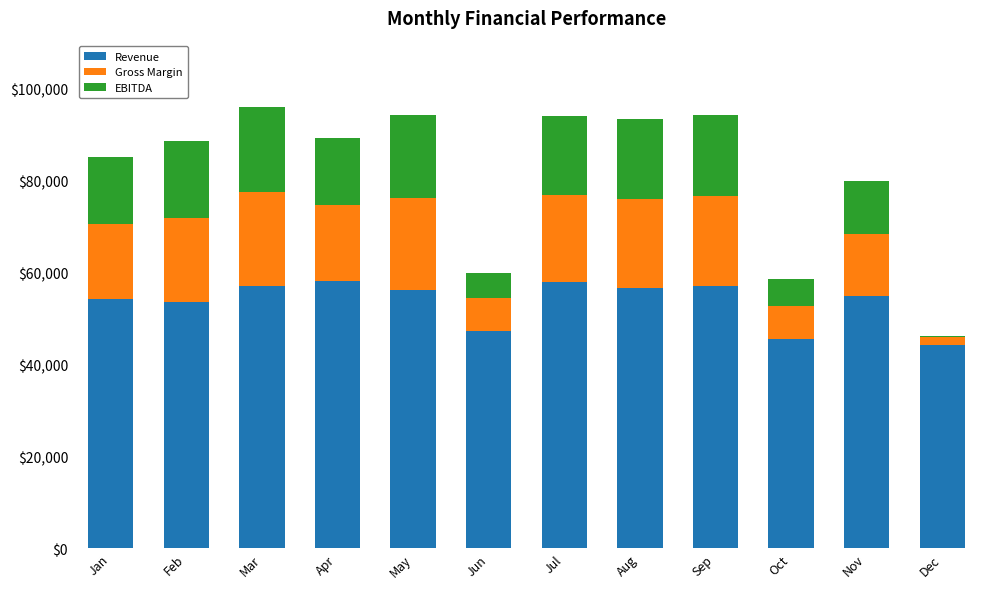

What is the highest value of the Revenue series?

58179.0